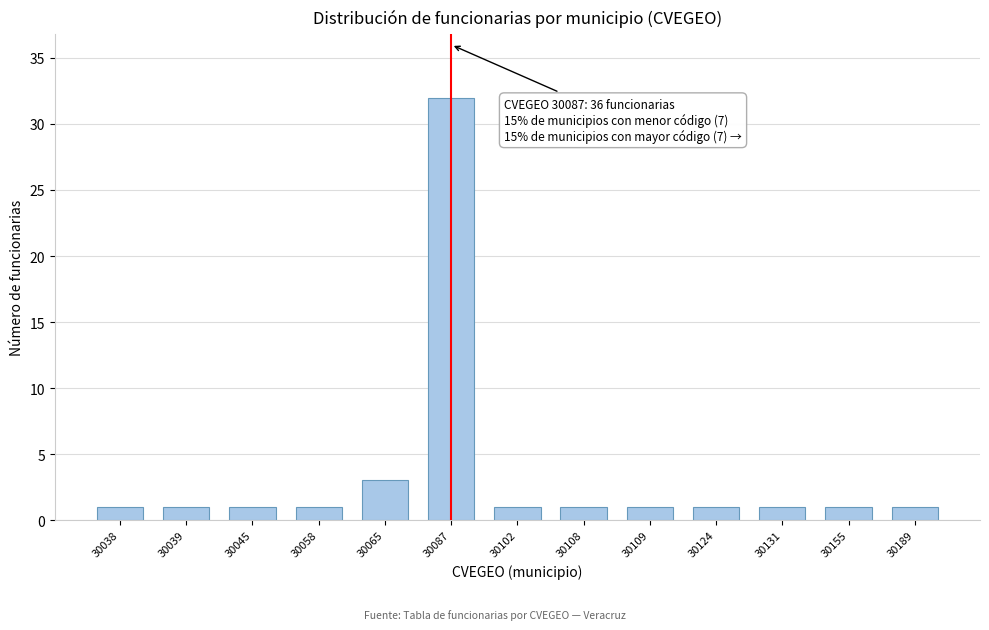

Reading right to left, extract all data points from this chart.

30189=1	30155=1	30131=1	30124=1	30109=1	30108=1	30102=1	30087=32	30065=3	30058=1	30045=1	30039=1	30038=1